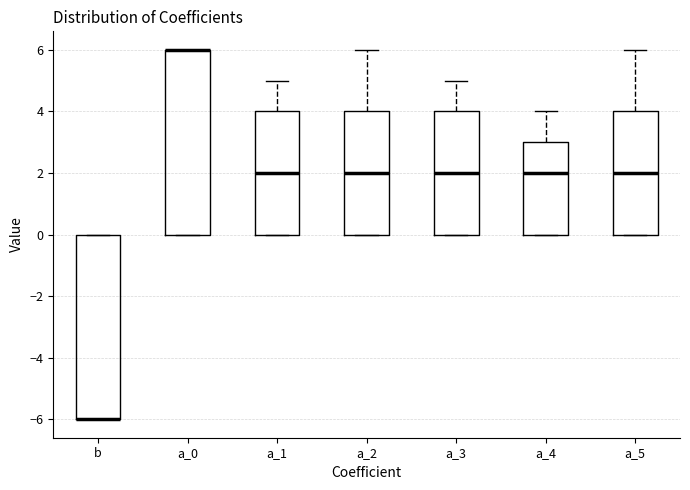

Reading left to right, transcribe this box plot: for each box, give where its median line is, the range the box spans, and where its two whiskers end, as read against the y-axis. The values are not printed on the chart, so give them approximately, as read against the axis.

b: median -6 (drawn on the box's lower edge), box -6 to 0, whiskers -6 to 0
a_0: median 6 (drawn on the box's upper edge), box 0 to 6, whiskers 0 to 6
a_1: median 2, box 0 to 4, whiskers 0 to 5
a_2: median 2, box 0 to 4, whiskers 0 to 6
a_3: median 2, box 0 to 4, whiskers 0 to 5
a_4: median 2, box 0 to 3, whiskers 0 to 4
a_5: median 2, box 0 to 4, whiskers 0 to 6